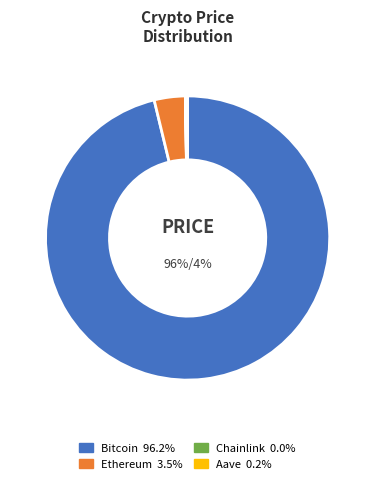

Does any single category account for the majority?

Yes